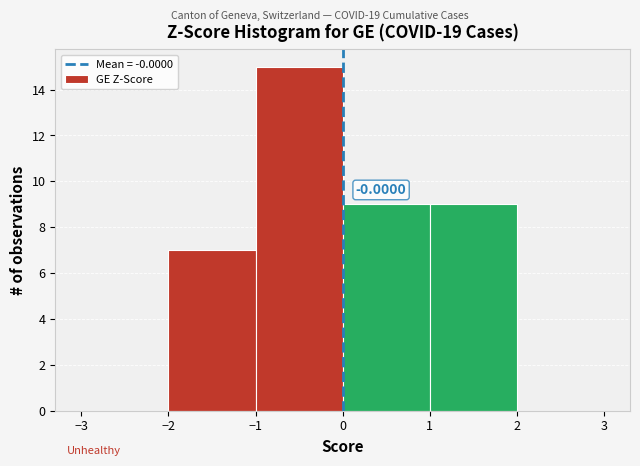

Over which range of the x-axis is the bar tallest?

-1 to 0